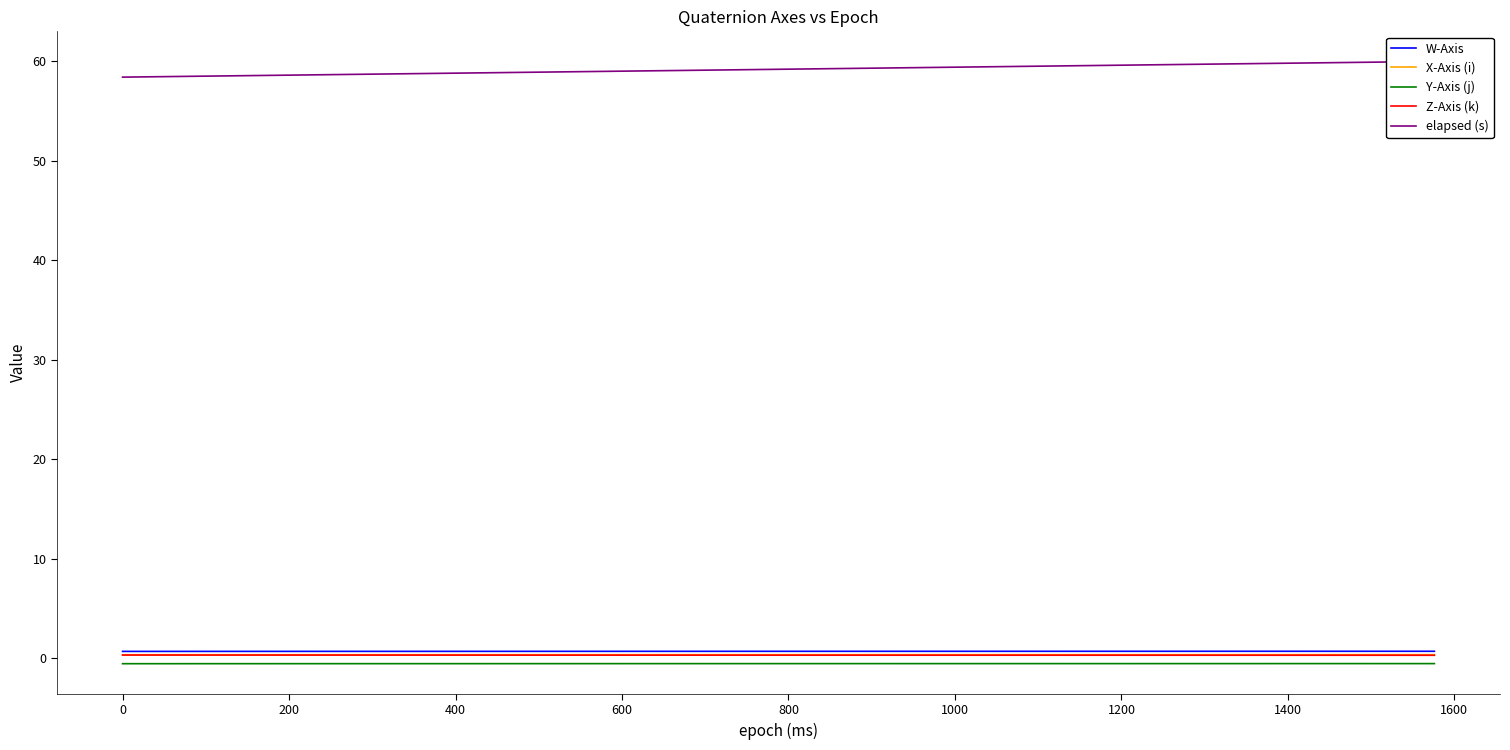

True or false: Z-Axis (k) and Y-Axis (j) cross at least once.

False